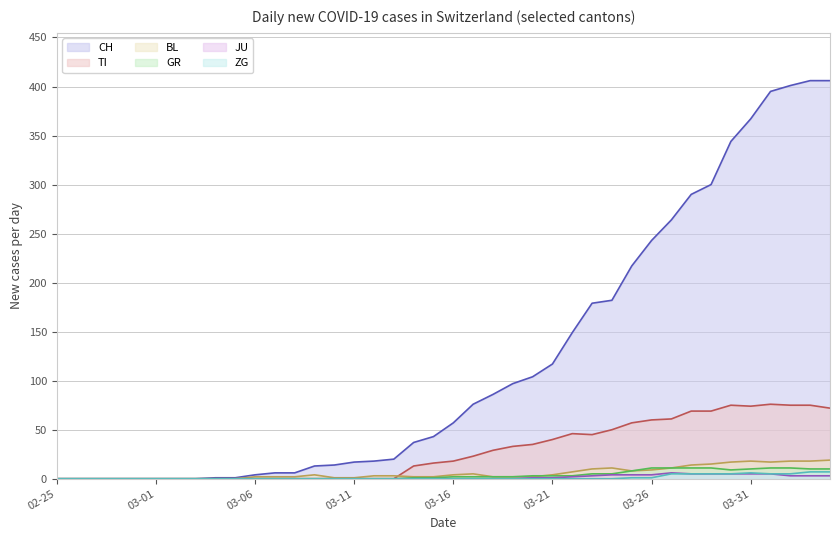

What is the maximum value shown in the chart?

406